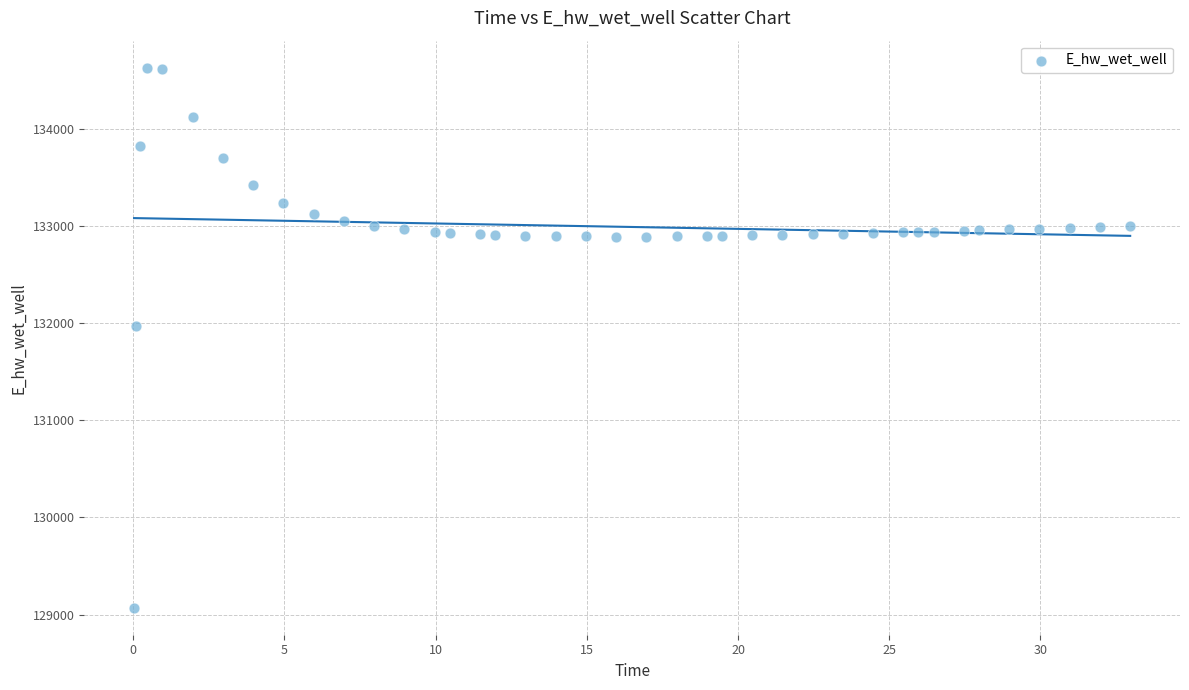

What is the range of Y values (max minus min)?

5556.0